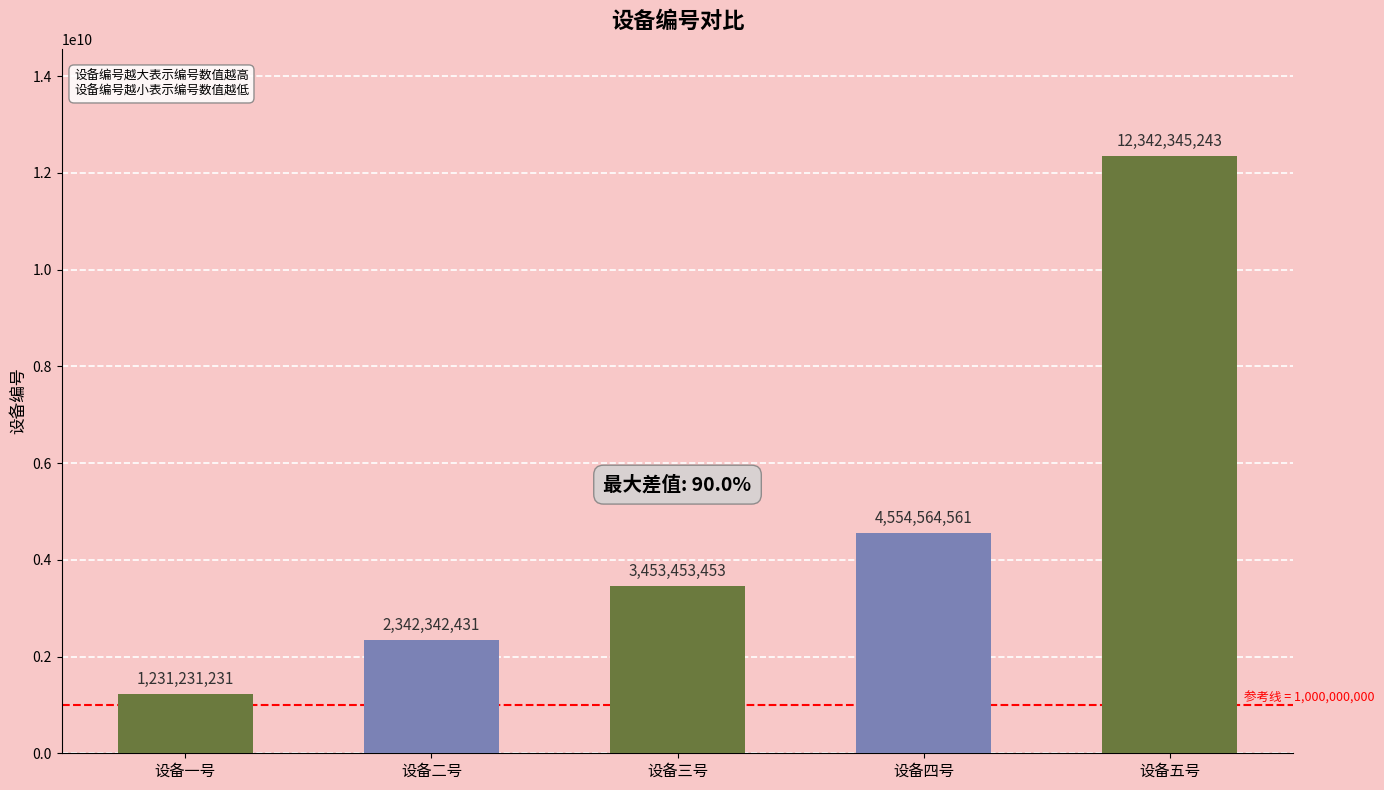

List the labels in order of value, largest first.

设备五号, 设备四号, 设备三号, 设备二号, 设备一号